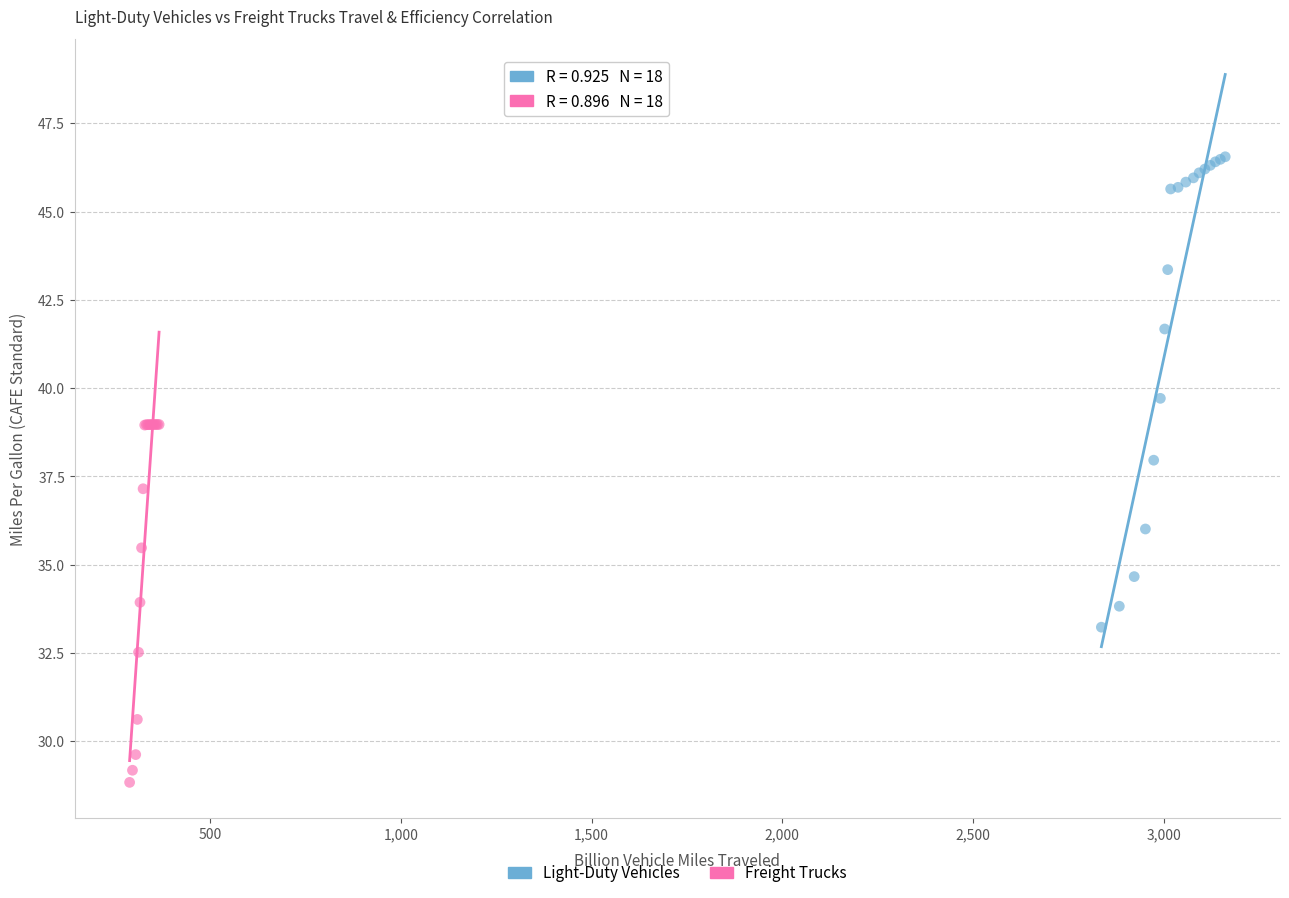

Which series reaches the maximum Y coordinate?

Light-Duty Vehicles